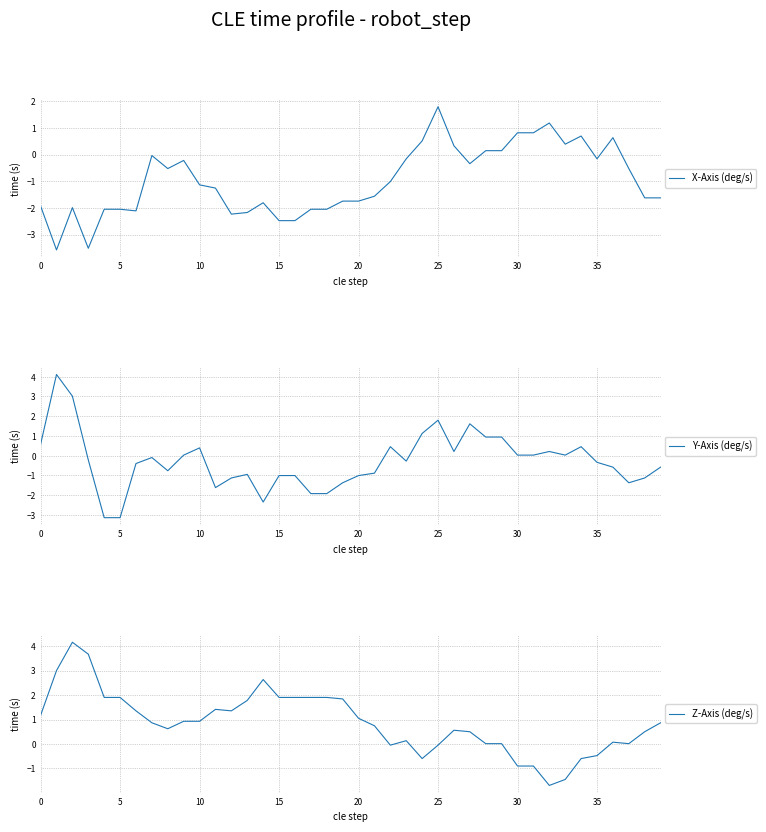

What is the difference between the X-Axis (deg/s) values at 5 and 25?

3.8